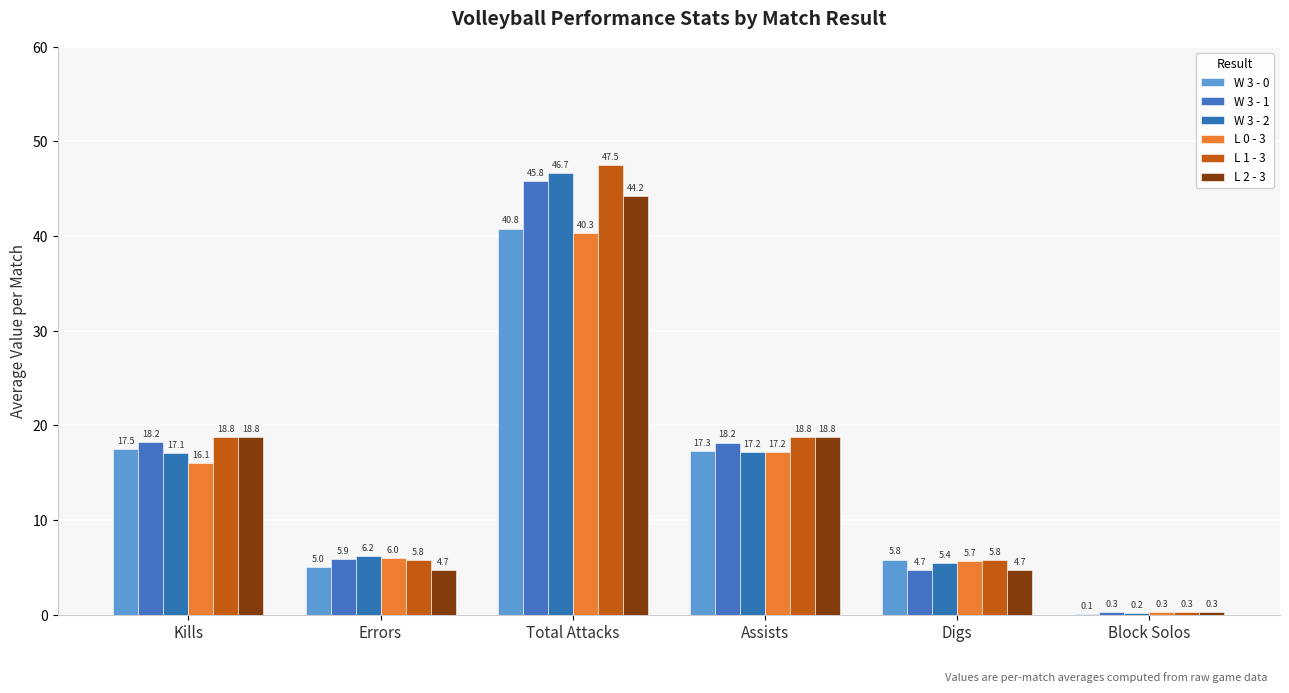

Does the chart contain stacked bars?

No